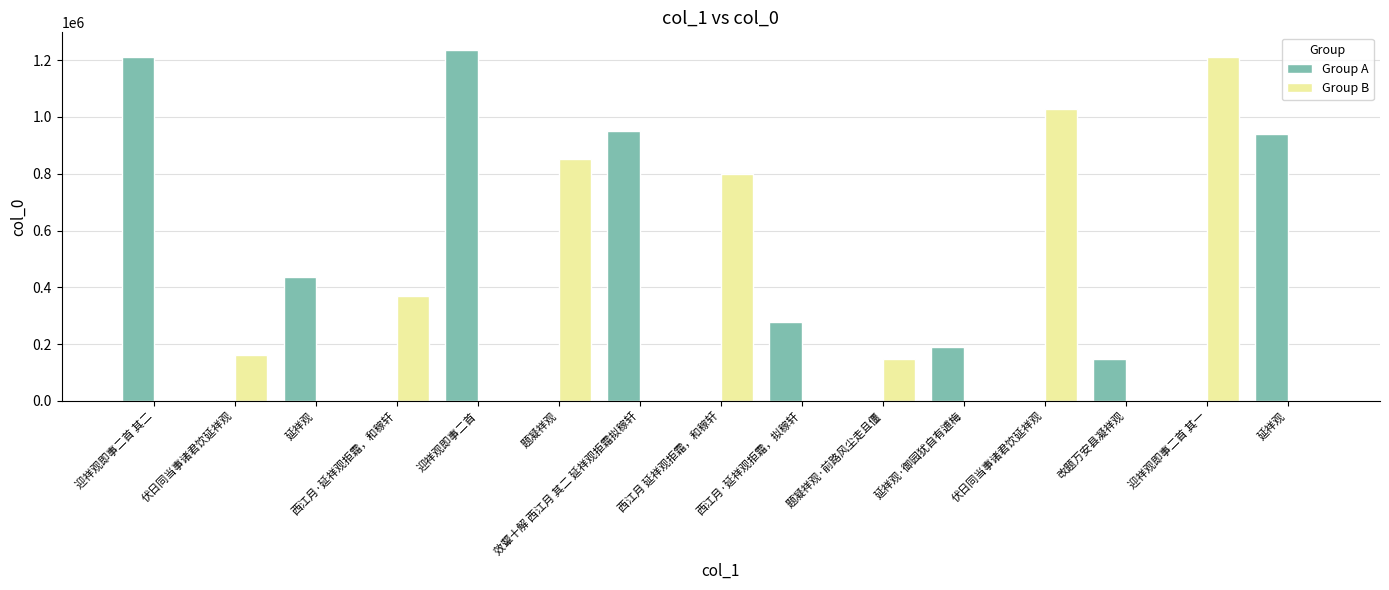

Where is Group B nearest to the value 605526?

西江月 延祥观拒霜，和稼轩